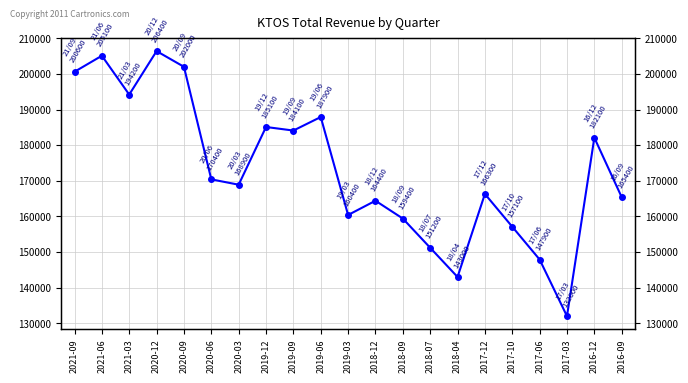

Where is the first local minimum?

2021-03